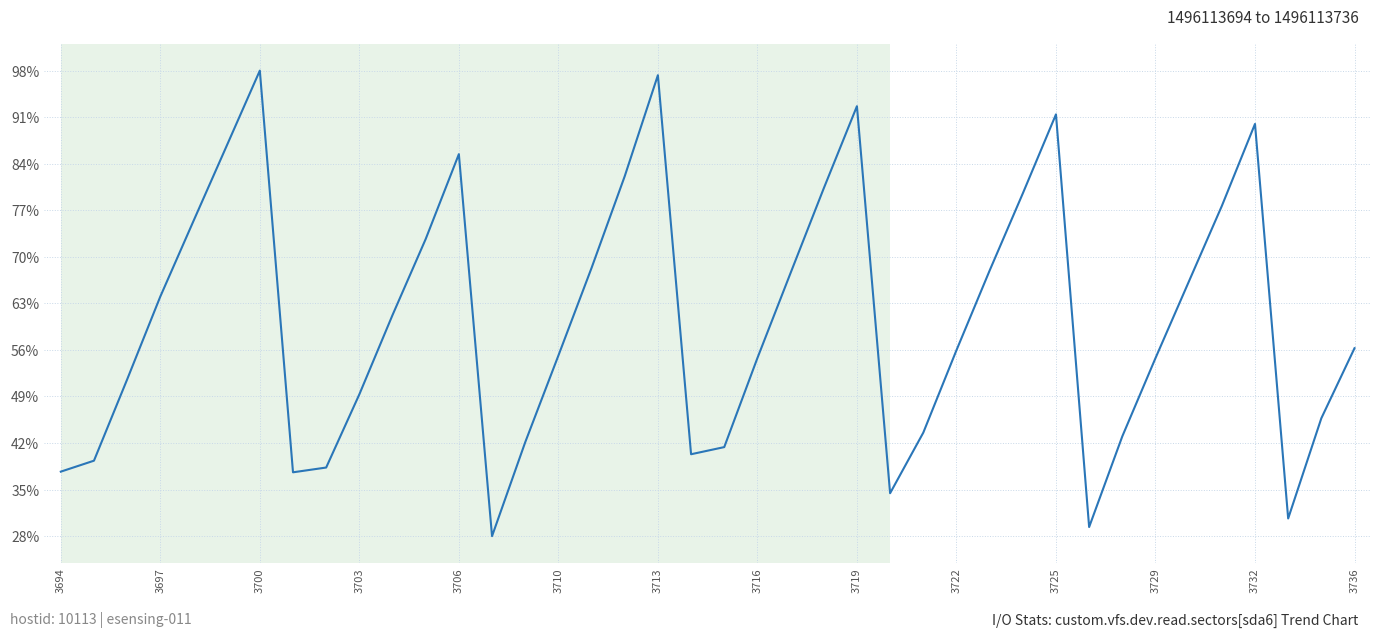

What is the sum of all values?

2413.8